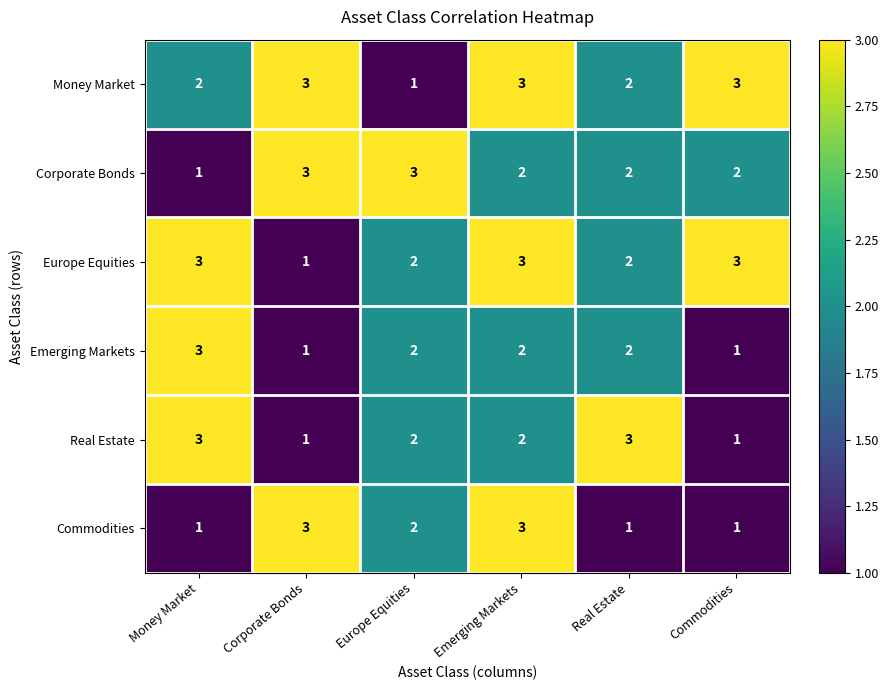

How many series are shown in this chart?

6